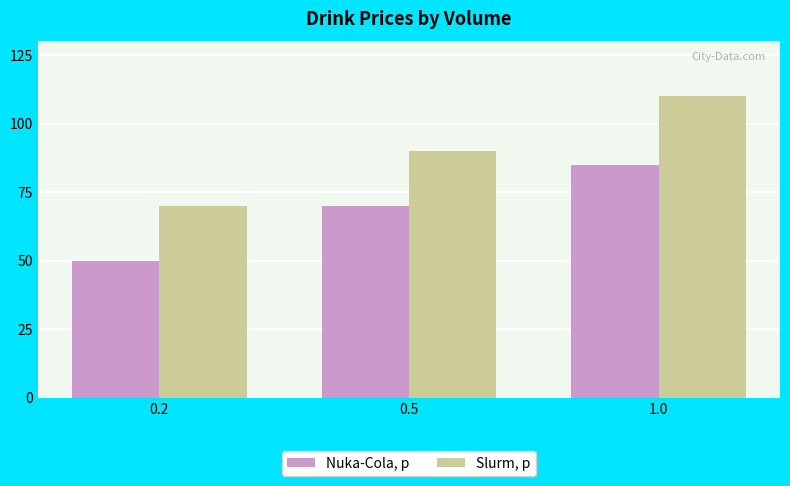

At which label does Slurm, р reach its peak?

1.0